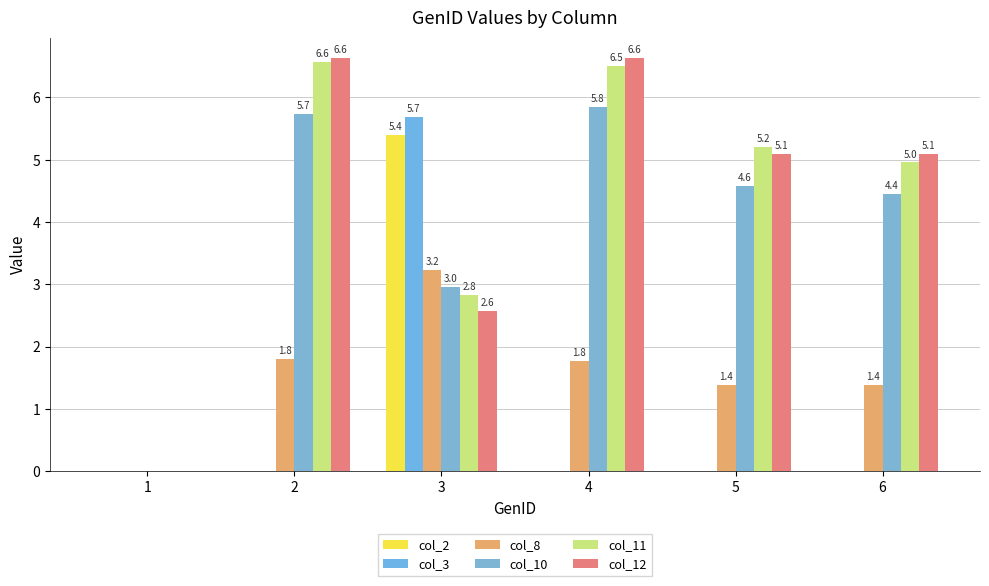

What are all the series names shown in the legend?

col_2, col_3, col_8, col_10, col_11, col_12